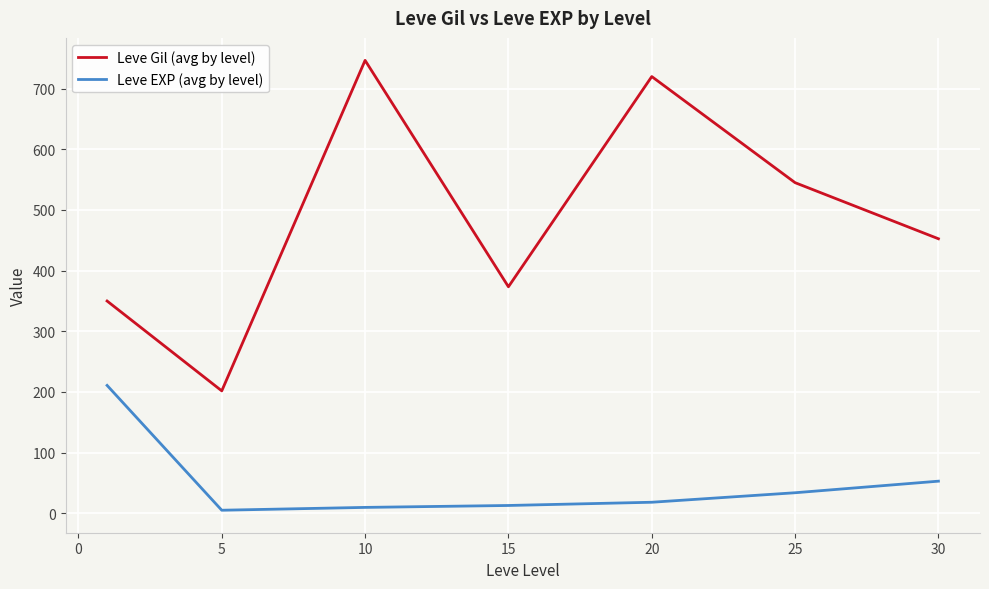

How many distinct data groups are displayed?

2